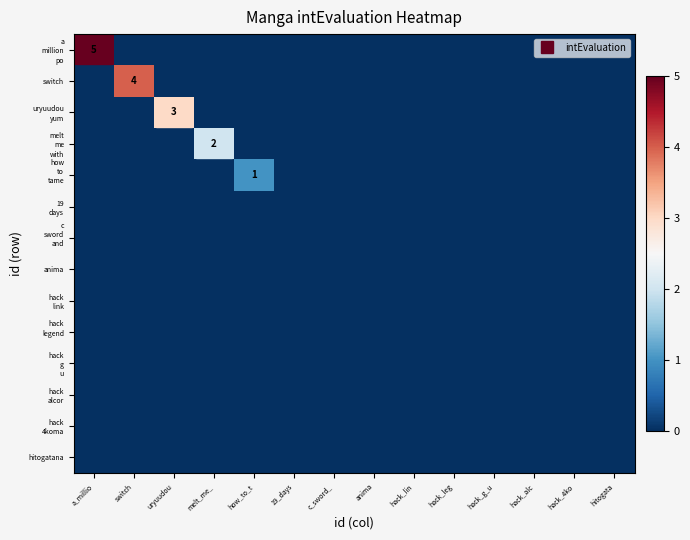

True or false: uryuudou yum has a value of 0 at melt_me_.

True